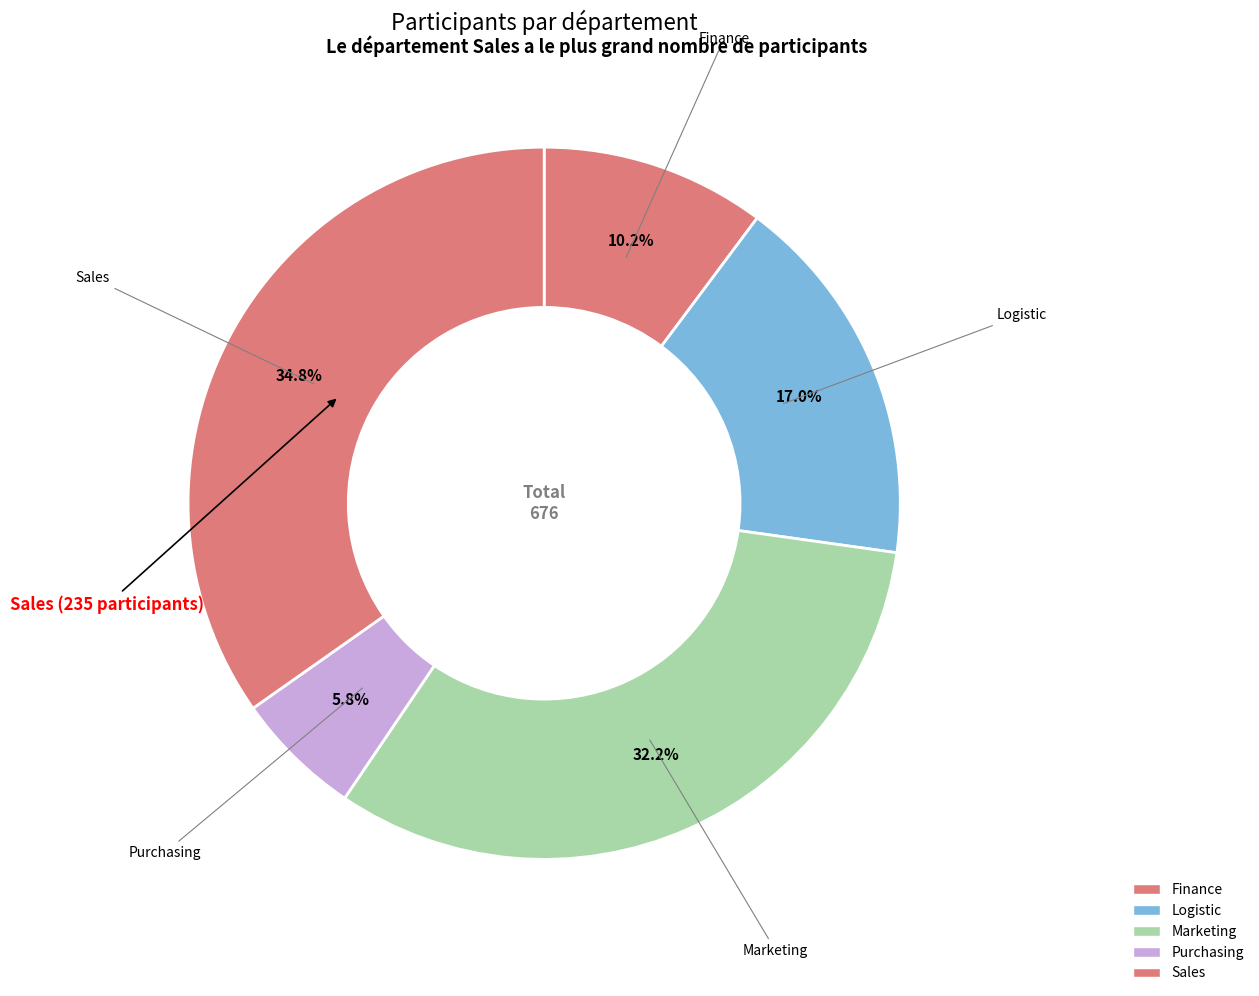

Approximately how many times larger is the value at Logistic compared to Finance?

1.7